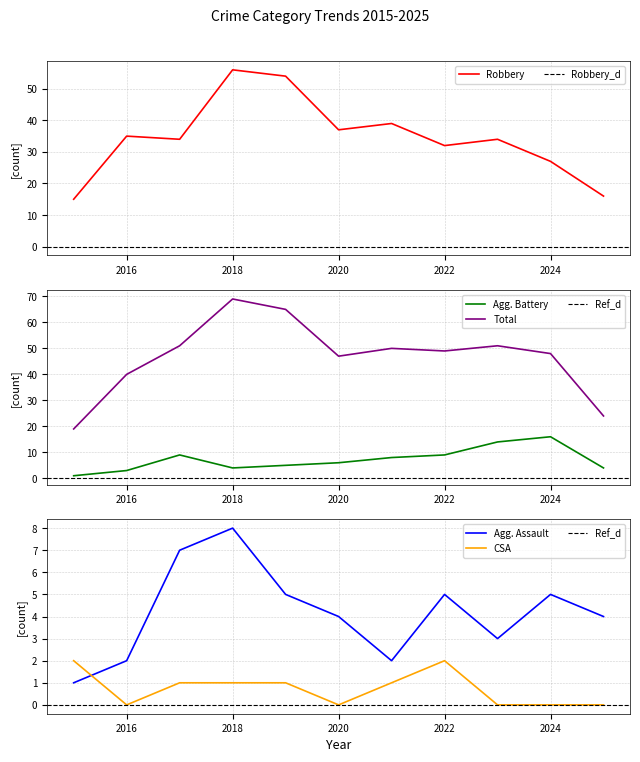

Where is the first local minimum for Criminal Sexual Assault?

2016